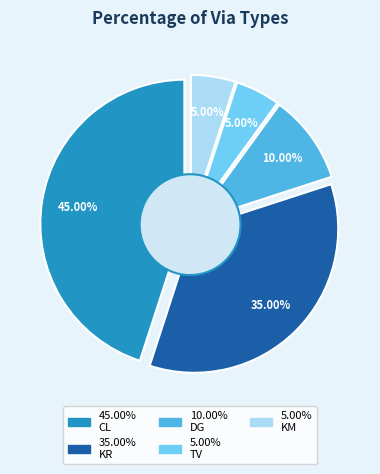

The KM slice represents 14% of the pie. True or false?

False